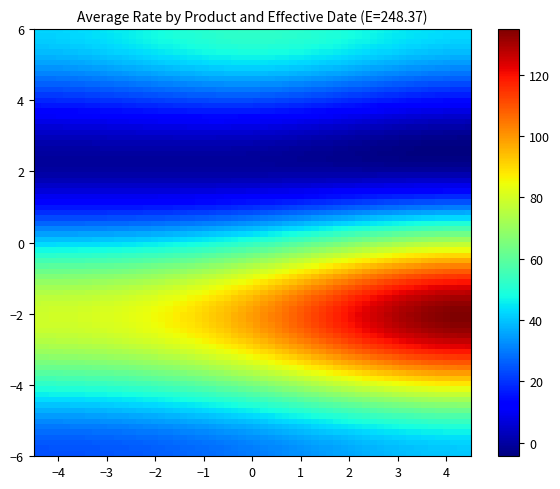

What is the greatest value displayed?

134.8